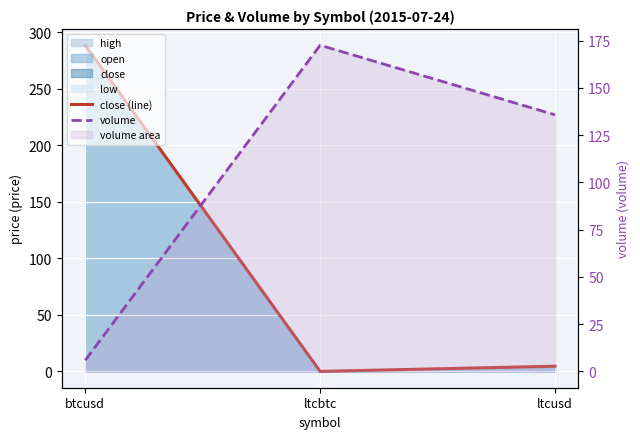

What is the value of the volume point at the 3rd from the left?

135.8